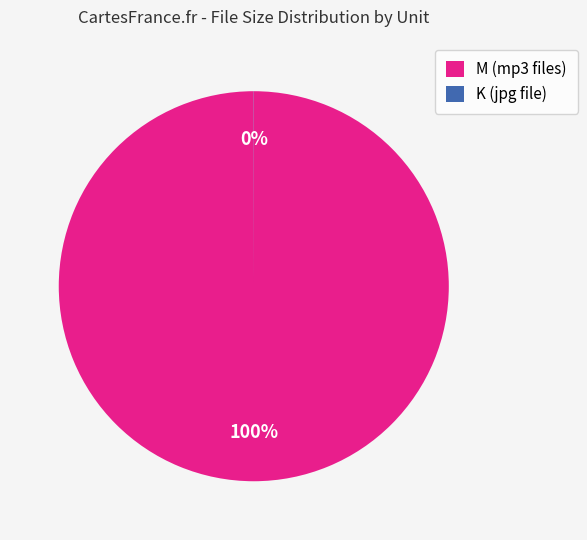

What percentage is the M (mp3 files) slice, to the nearest percent?

100%